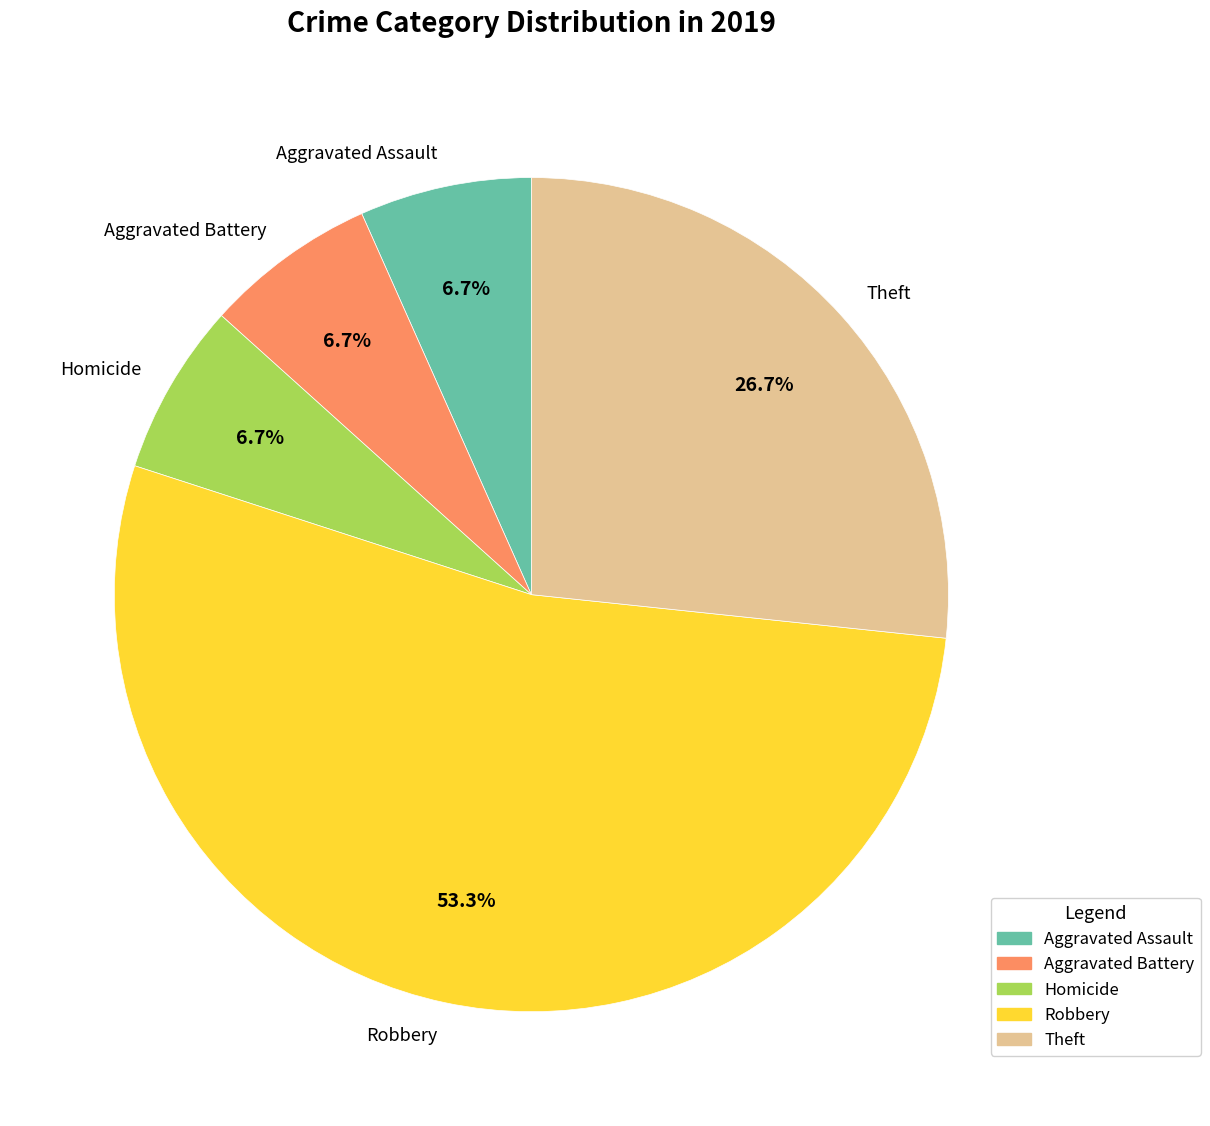

Combined, do Robbery and Homicide account for over 50%?

Yes